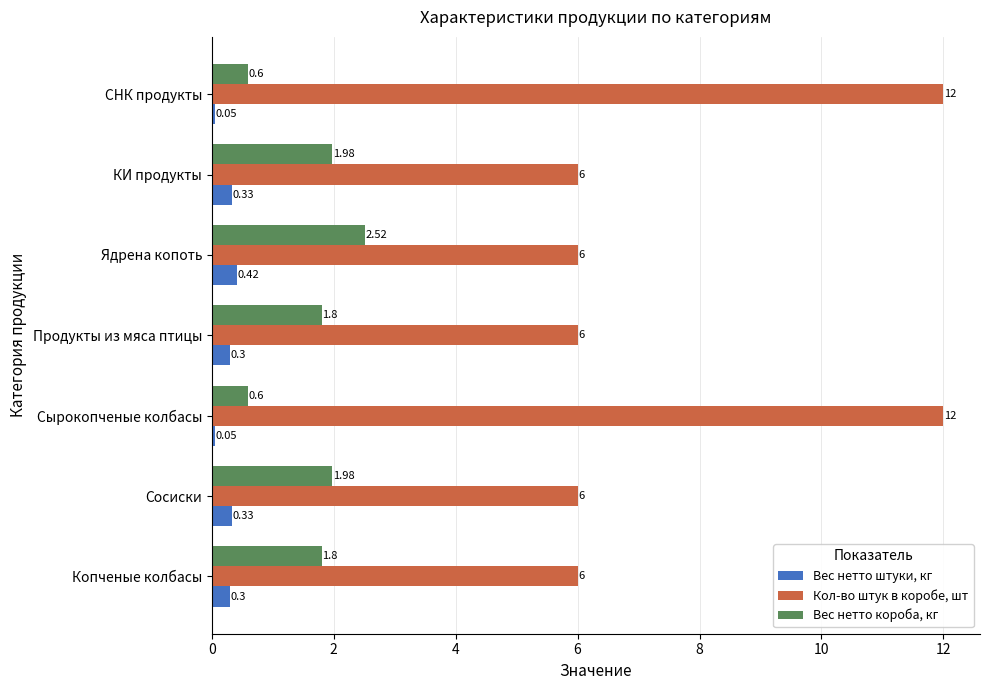

Which series changed the most between Сырокопченые колбасы and Ядрена копоть?

Кол-во штук в коробе, шт